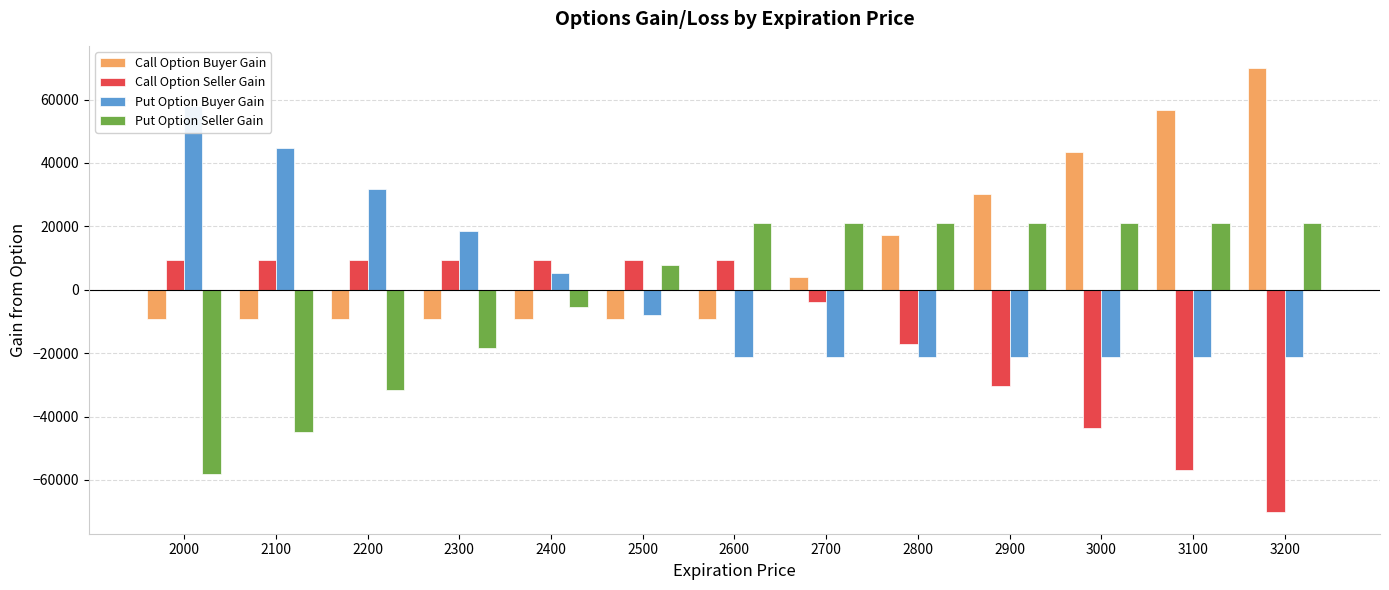

What are all the series names shown in the legend?

Call Option Buyer Gain, Call Option Seller Gain, Put Option Buyer Gain, Put Option Seller Gain